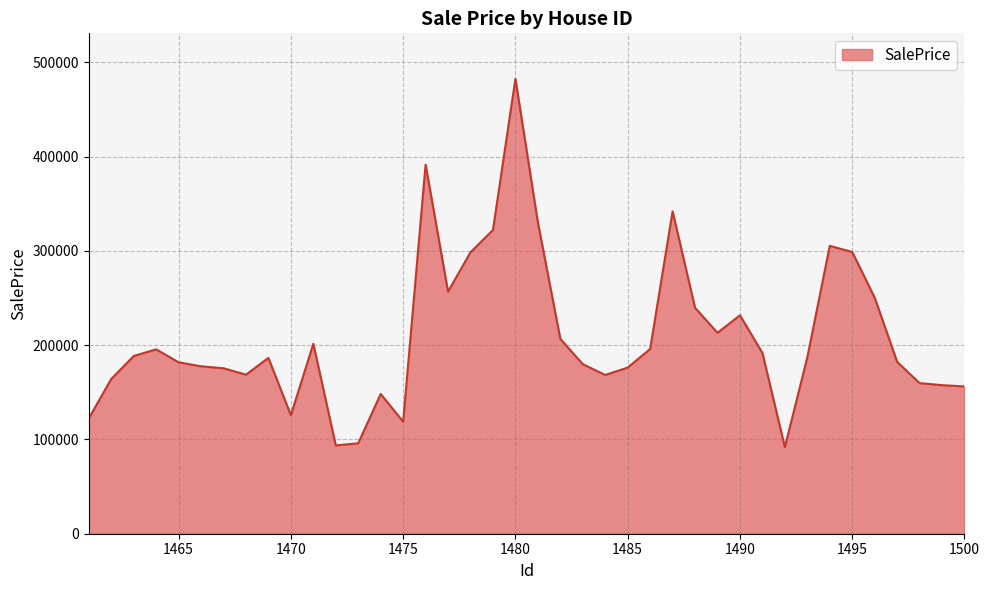

How many lines are shown in the chart?

1